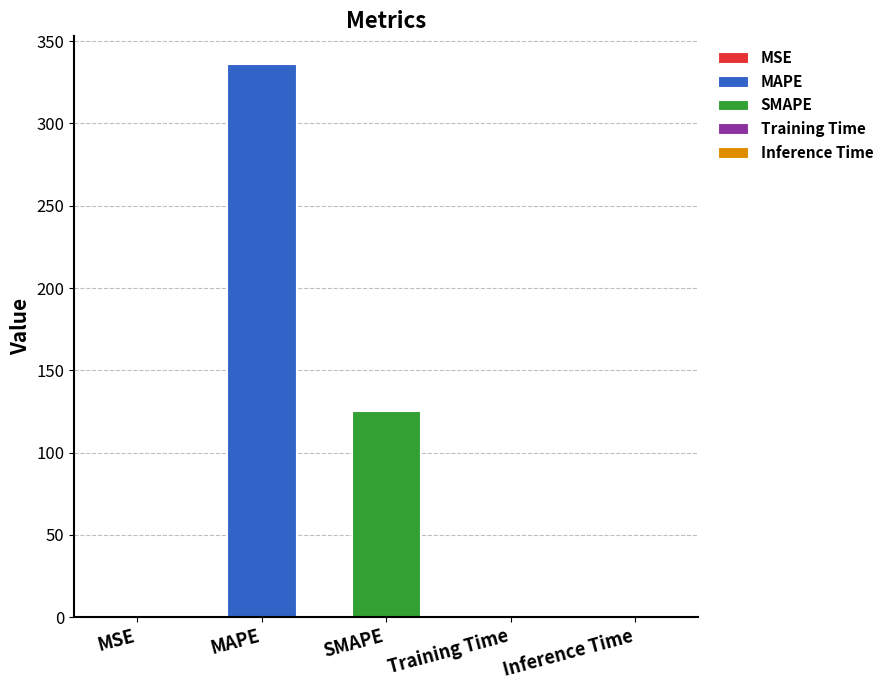

True or false: the data shows 0.0 at MSE.

True